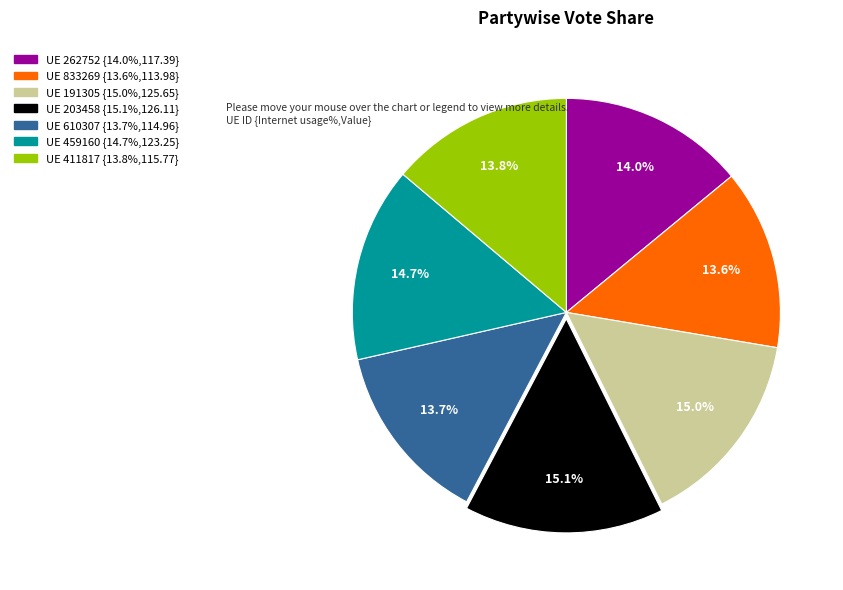

Count the number of slices in the pie.

7